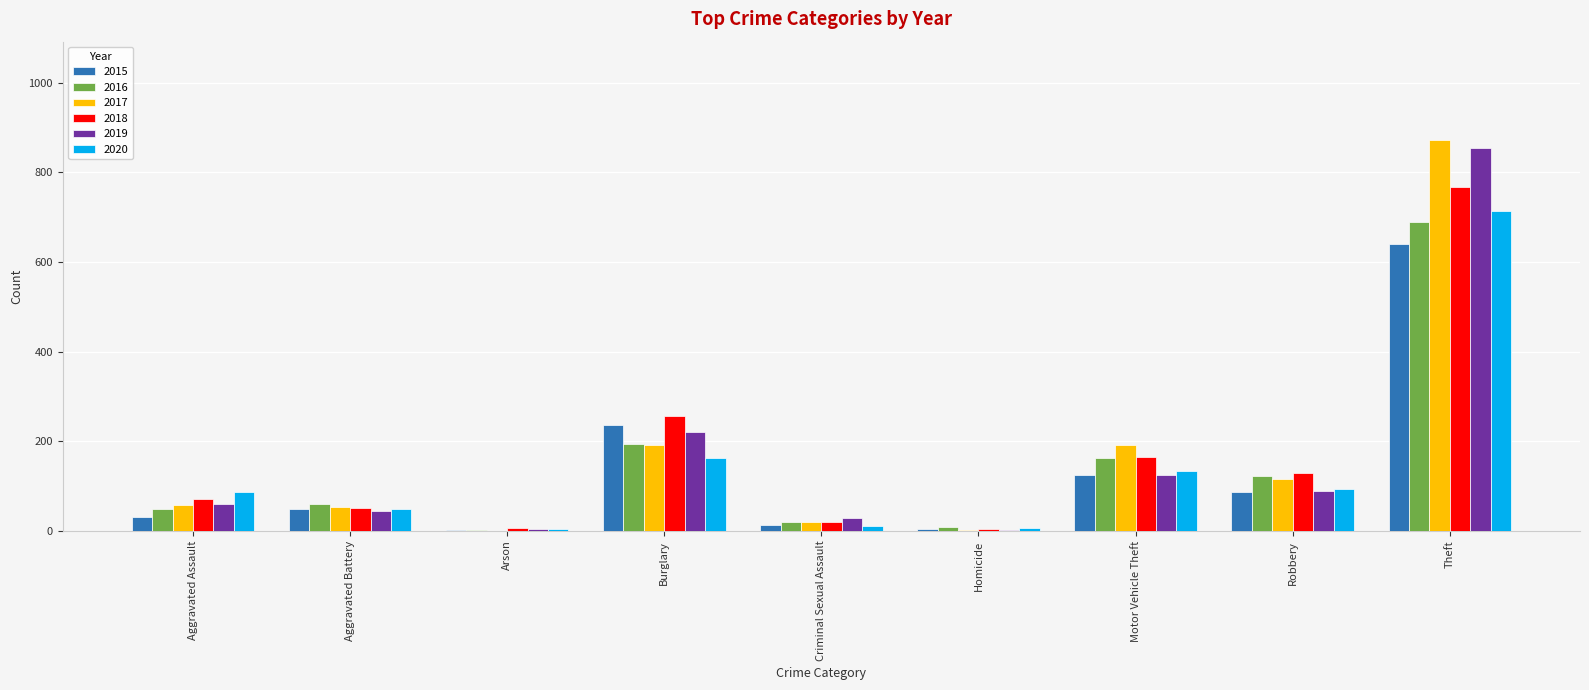

What is the sum of all 2019 values?

1433